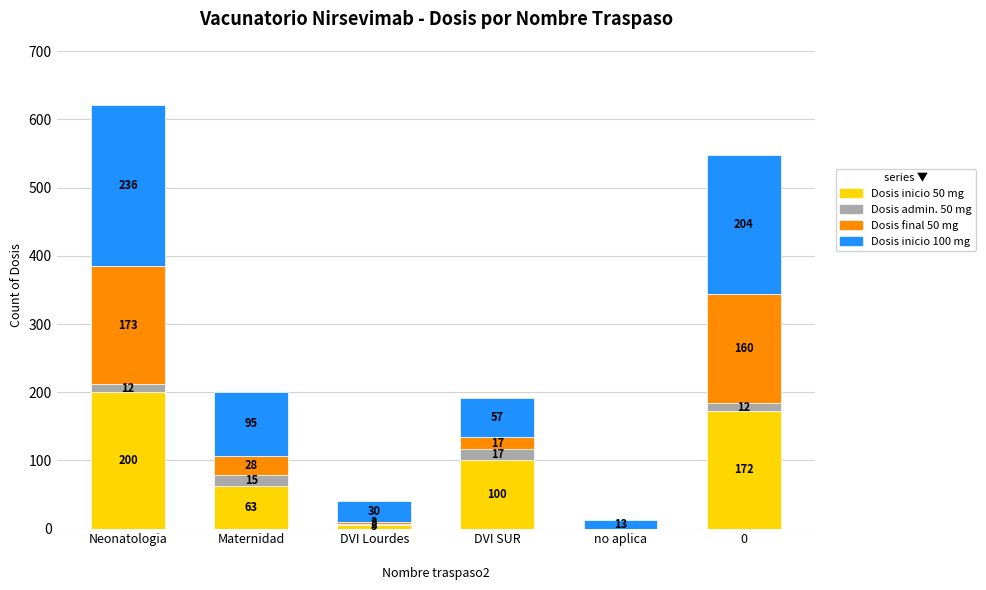

True or false: Dosis inicio 50 mg has a value of 100 at DVI SUR
.

True